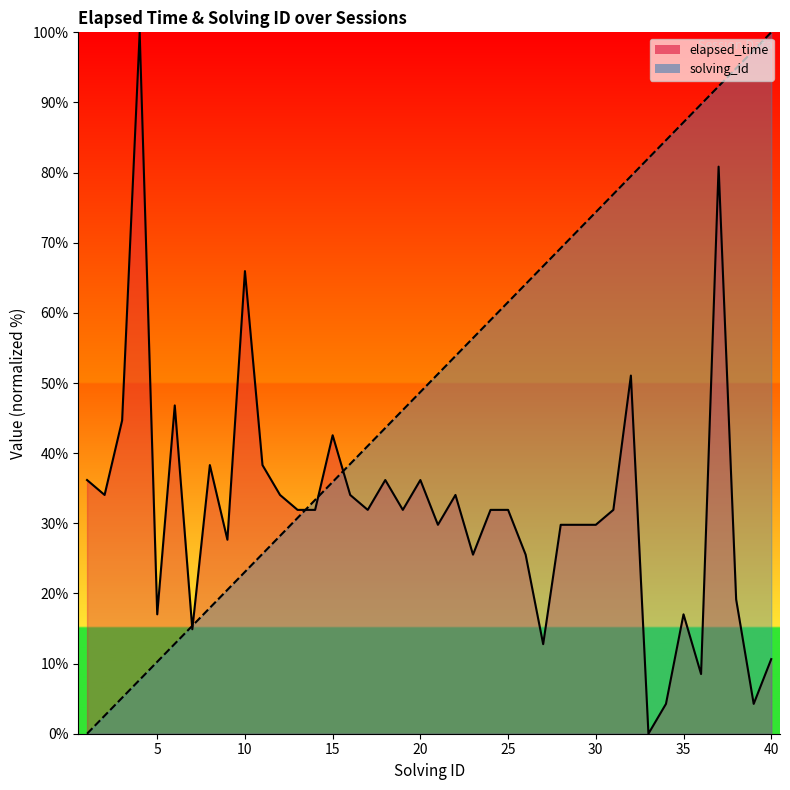

How many data points in elapsed_time are less than 31?

17